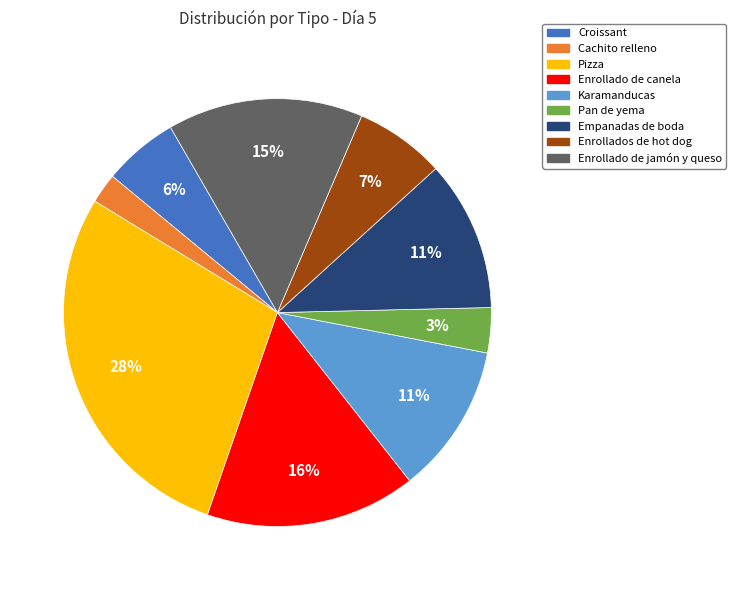

Is it true that Enrollado de jamón y queso is 6% of the pie?

False